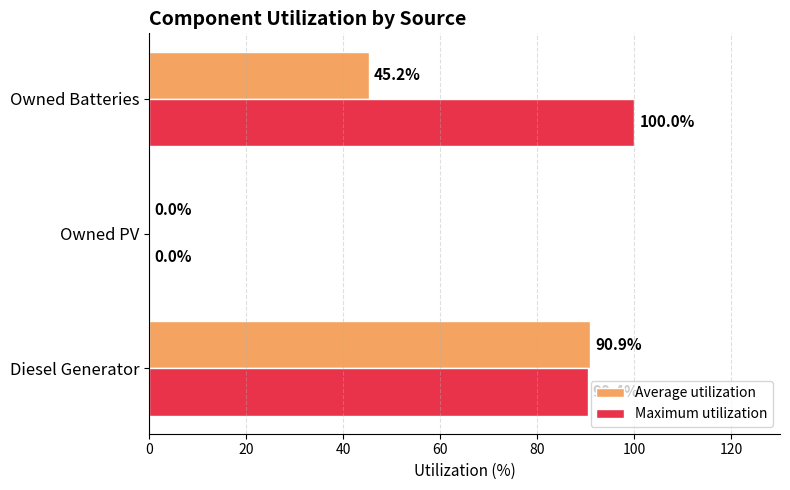

How many values in Maximum utilization are above zero?

2